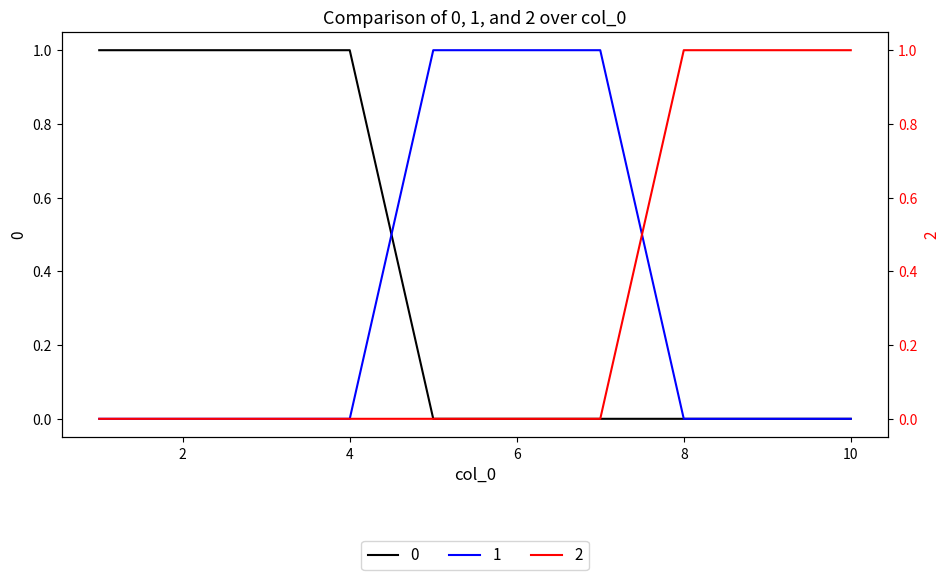

Which series ends up on top after the final intersection of 0 and 1?

1